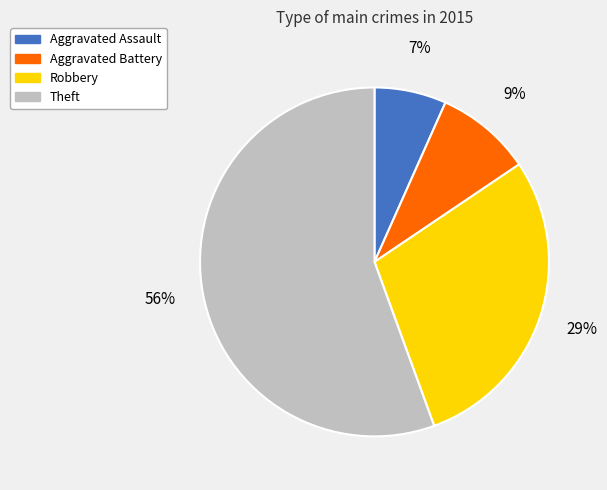

Is the sum of Robbery and Aggravated Assault greater than half?

No